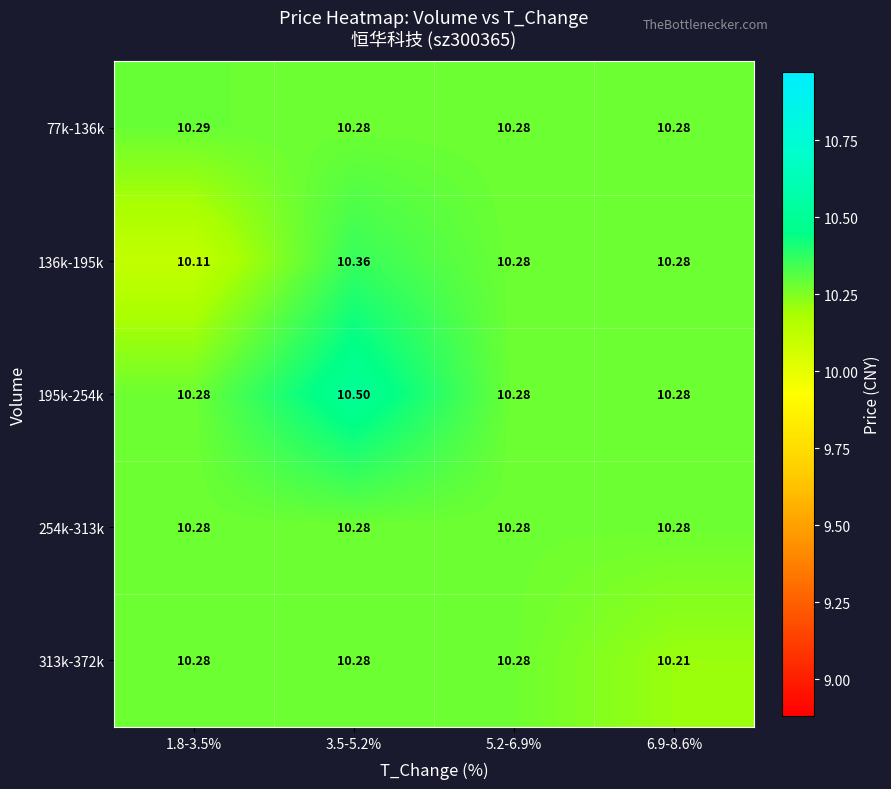

Rank the series at 6.9-8.6% from highest to lowest value.

77k-136k, 136k-195k, 195k-254k, 254k-313k, 313k-372k